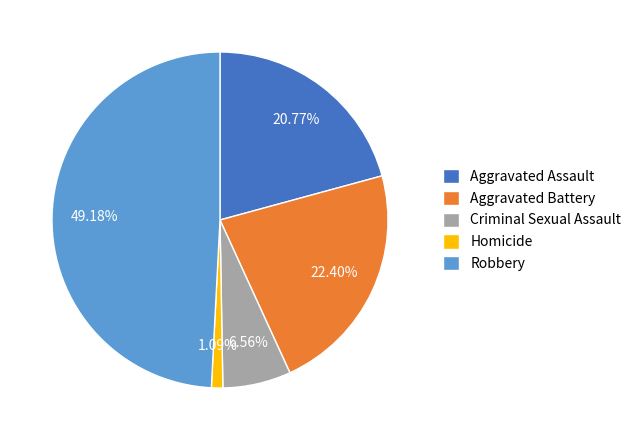

How many segments does this pie chart have?

5